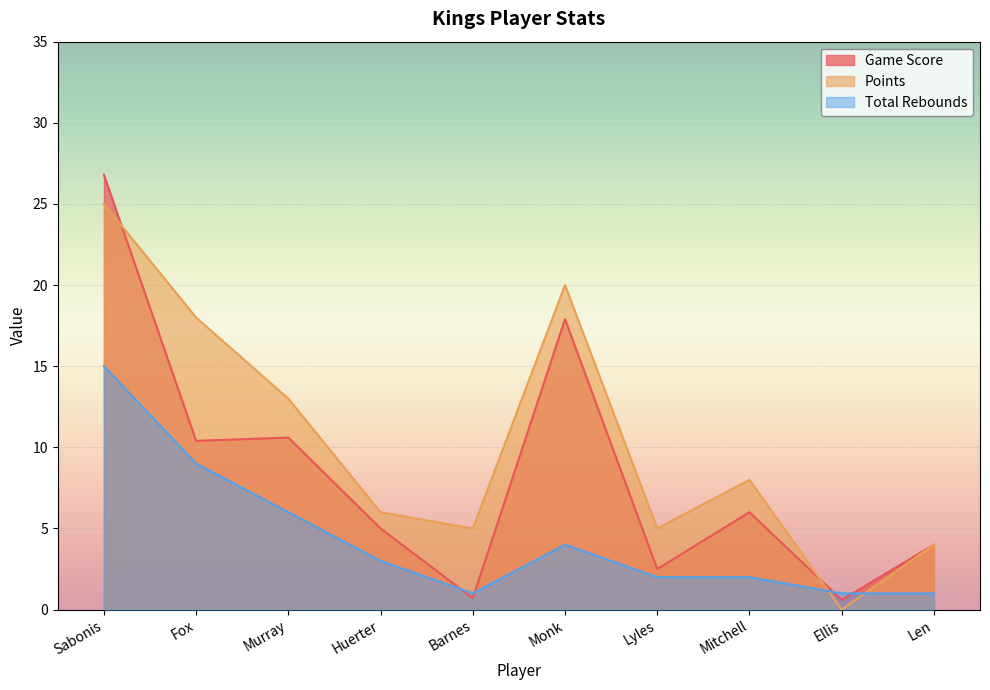

How many values in the Game Score series exceed 6?

4